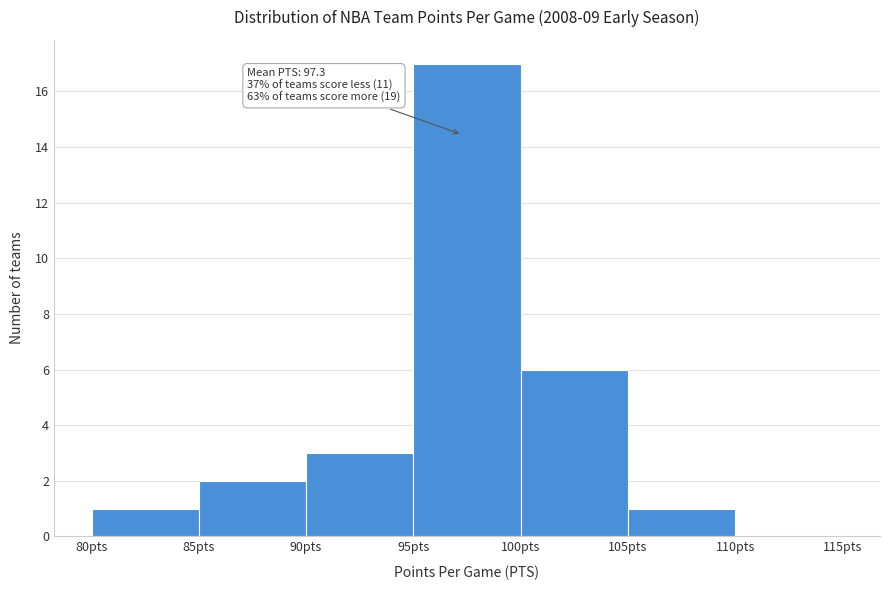

Over which range of the x-axis is the bar tallest?

95 to 100